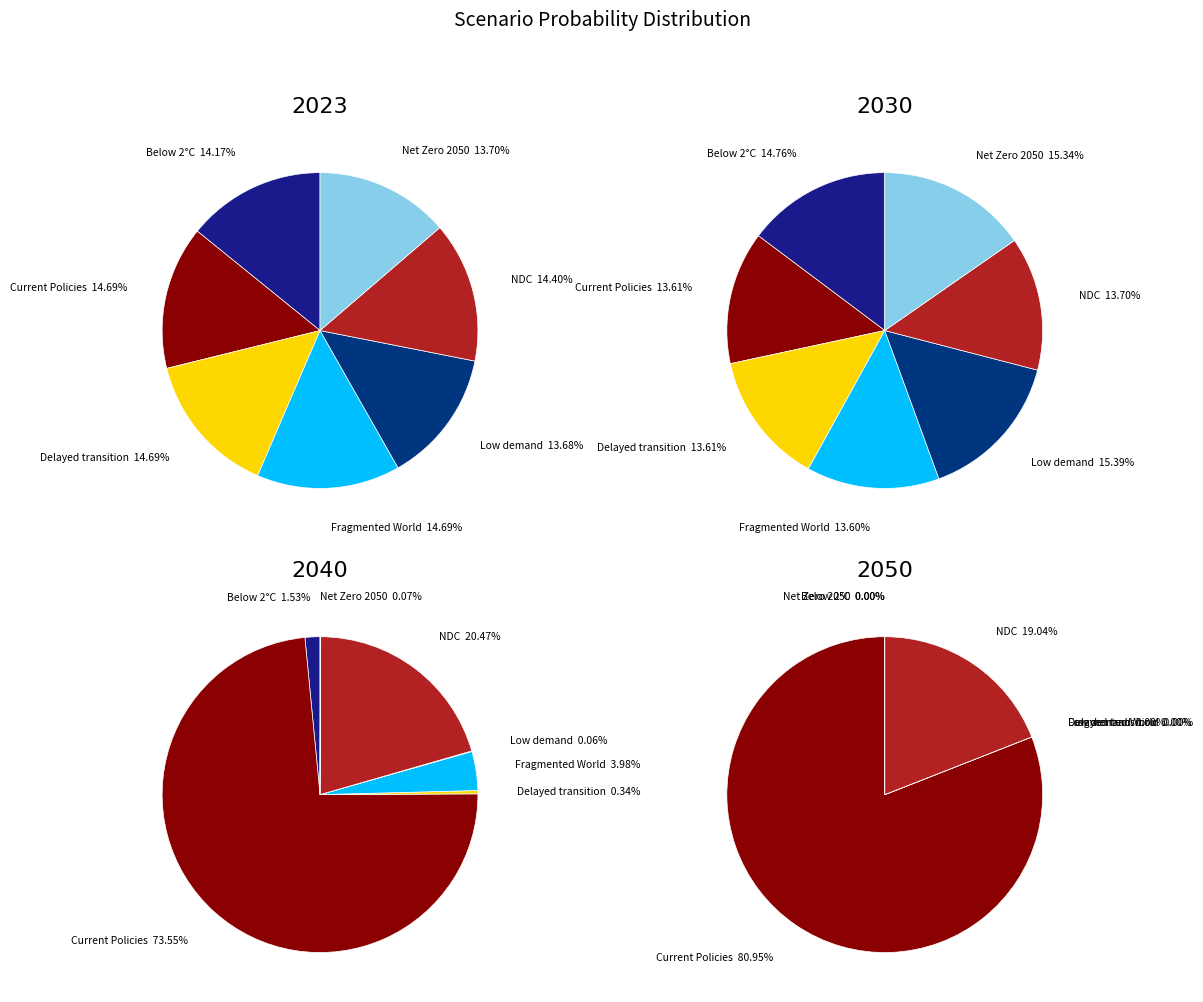

To the nearest percent, what is the difference between the largest and smallest slice percentages?

73%